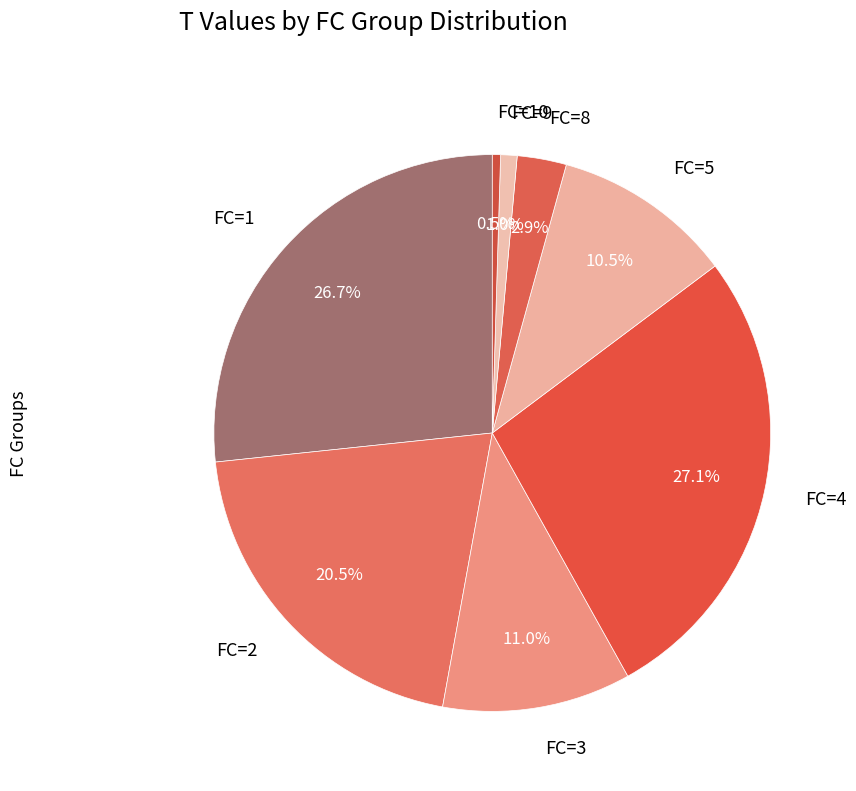

What portion of the pie excludes FC=9?

99.0%